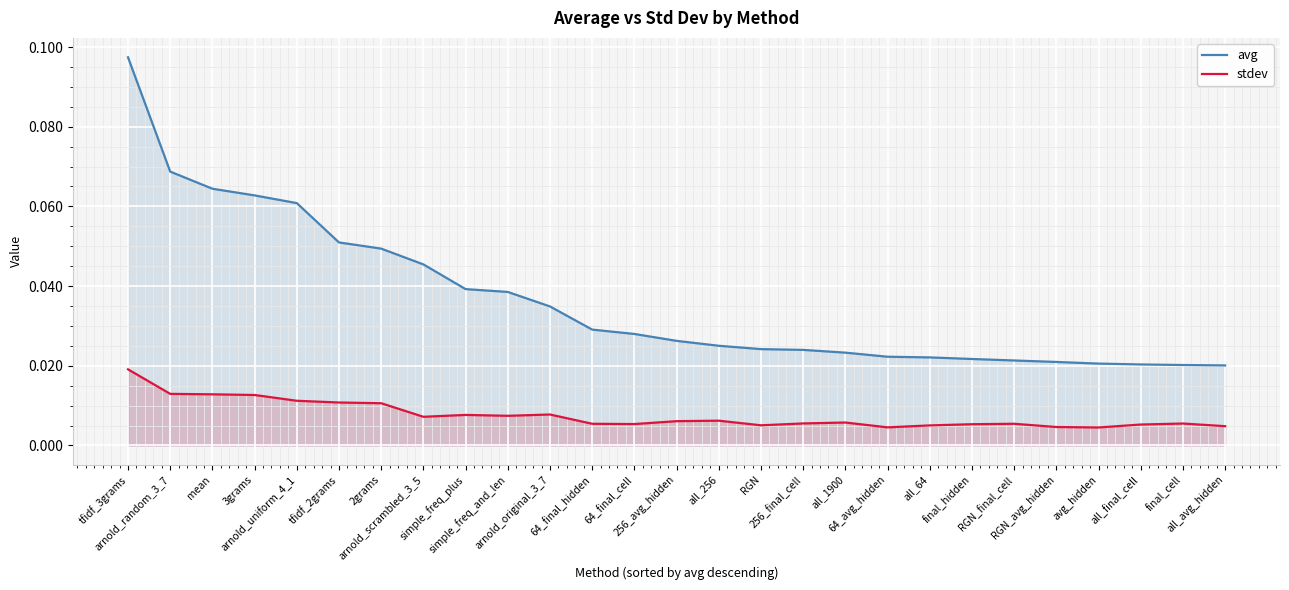

True or false: stdev and avg cross at least once.

False